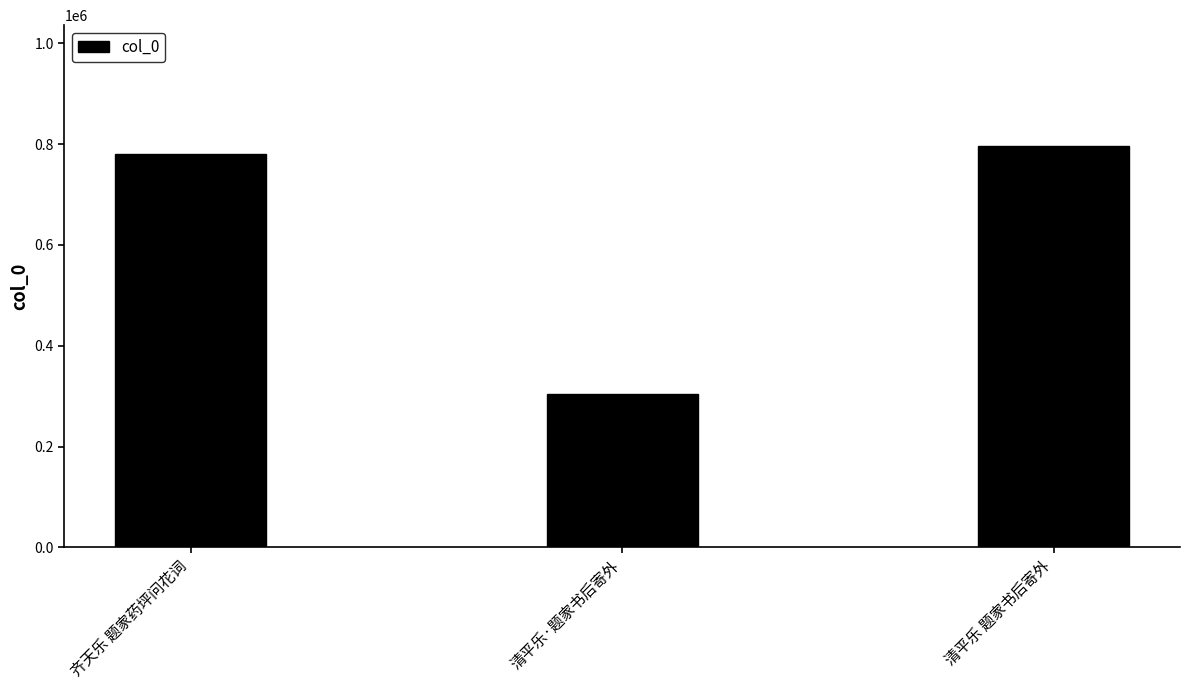

Which has a higher value, 清平乐·题家书后寄外 or 清平乐 题家书后寄外?

清平乐 题家书后寄外